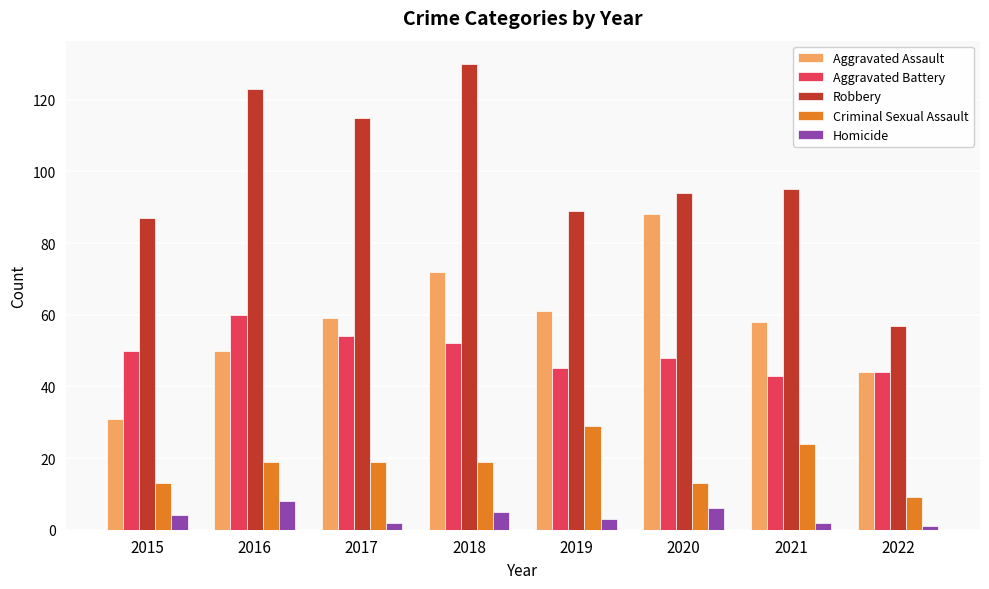

What is the value of the Homicide bar at the 7th from the left?

2